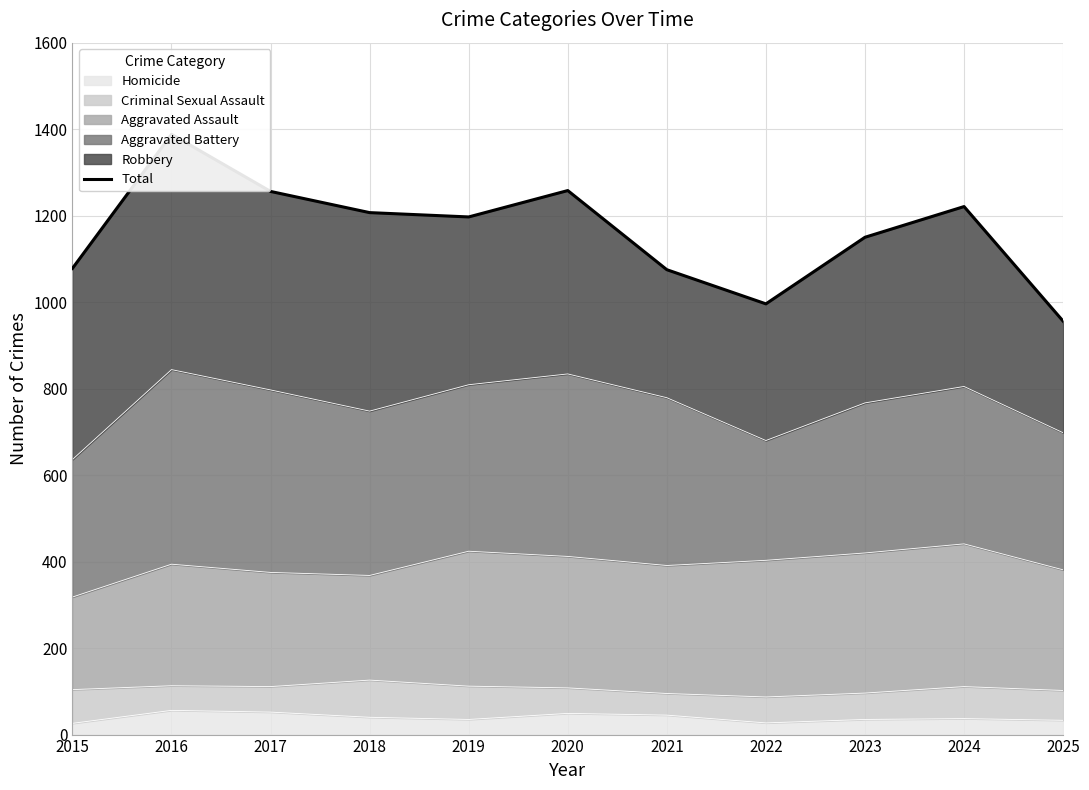

How many lines are shown in the chart?

1